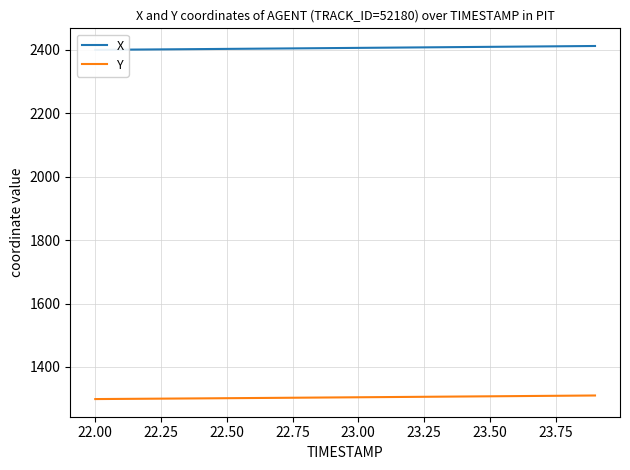

What is the highest value of the Y series?

1310.2